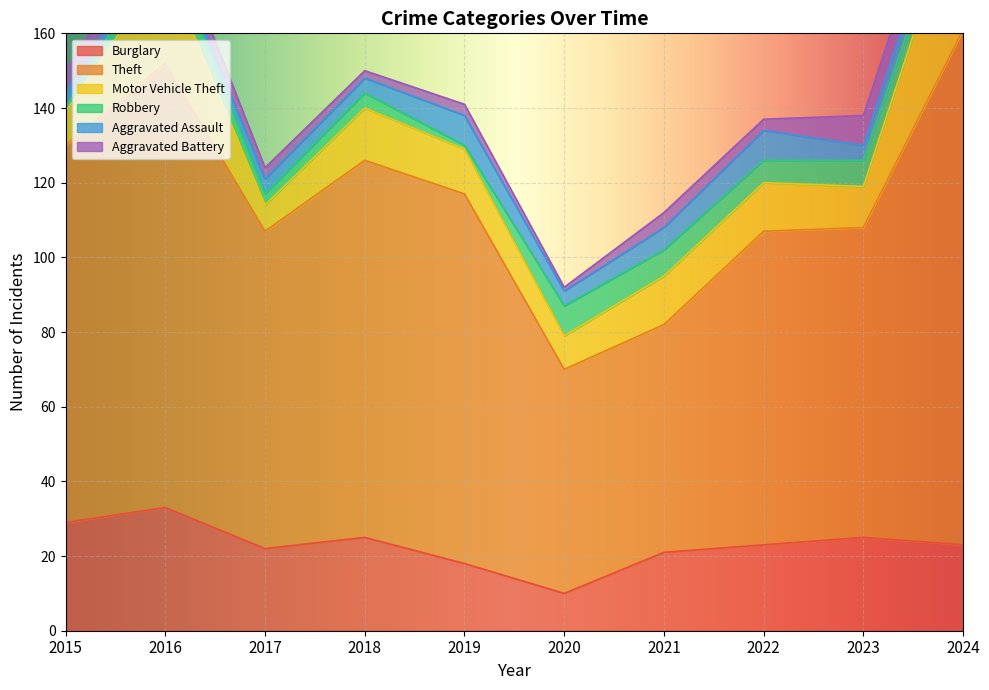

Between 2022 and 2015, which is larger?

2015